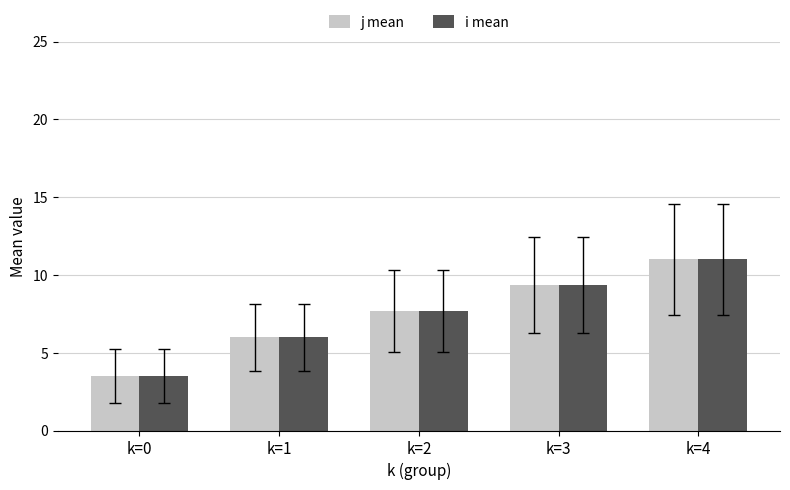

List the labels in order of j mean value, smallest first.

k=0, k=1, k=2, k=3, k=4